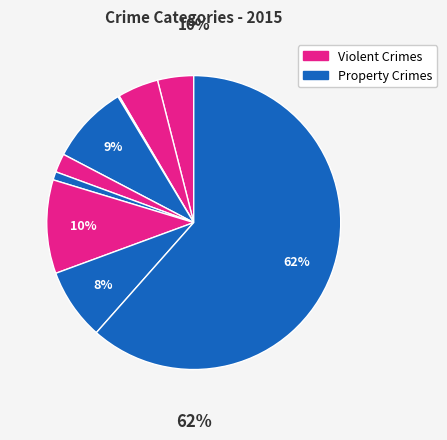

Is it true that Aggravated Battery is 5% of the pie?

True